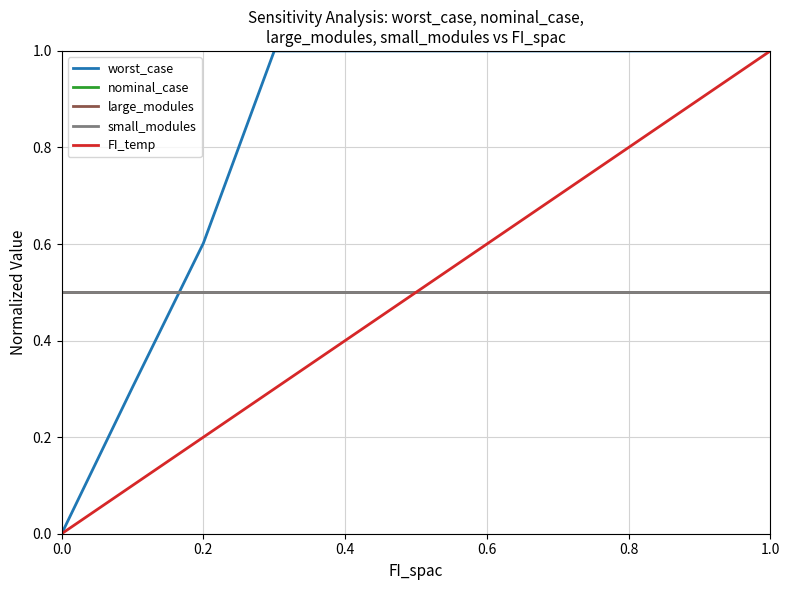

Is this an area chart (filled region under the line)?

No